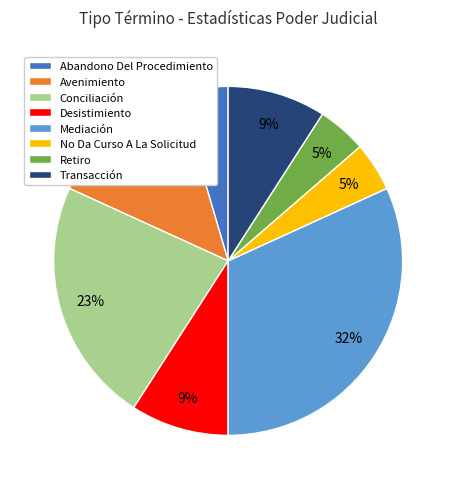

To the nearest percent, what percentage of the pie is Transacción?

9%